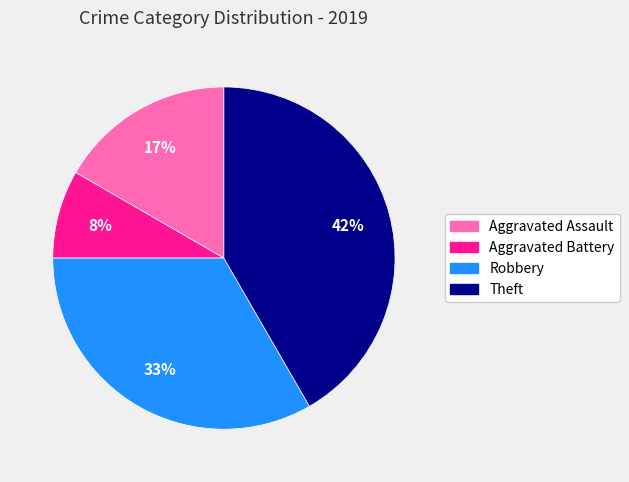

Is there any slice that represents more than half of the pie?

No